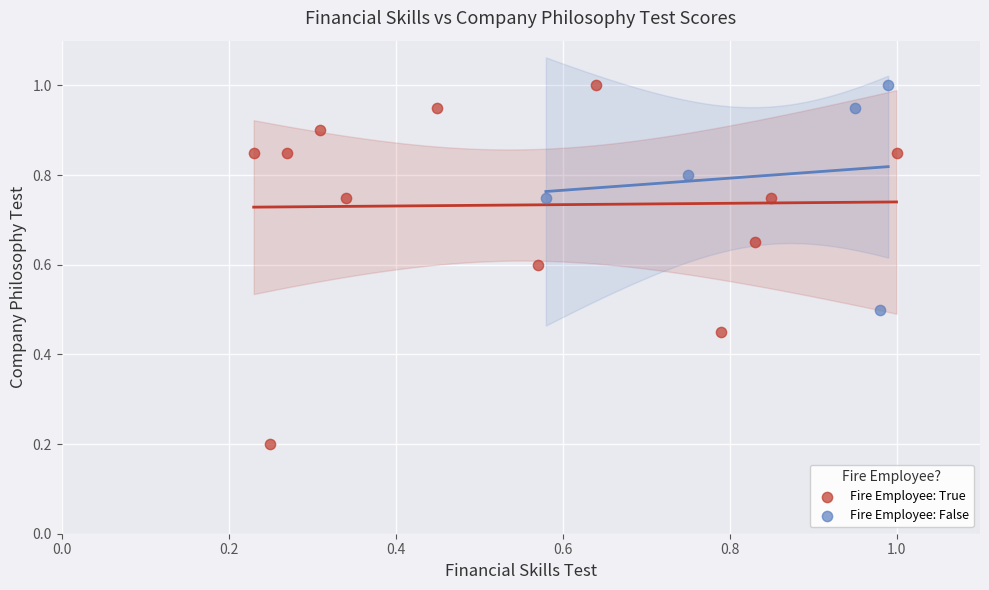

Which series contains the lowest Y value?

Fire Employee: True